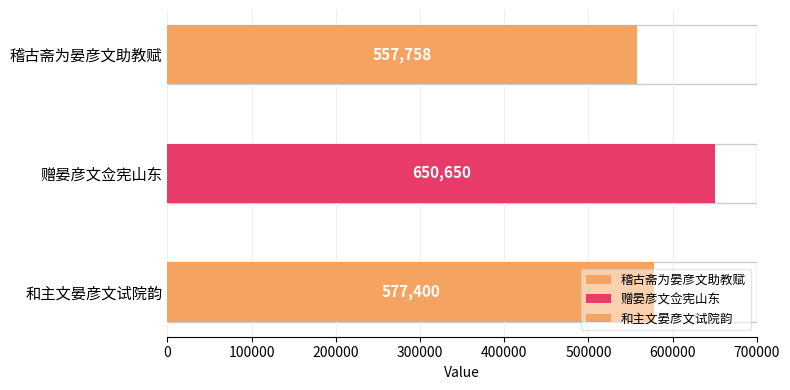

What is the label of the 1st bar from the right?

和主文晏彦文试院韵